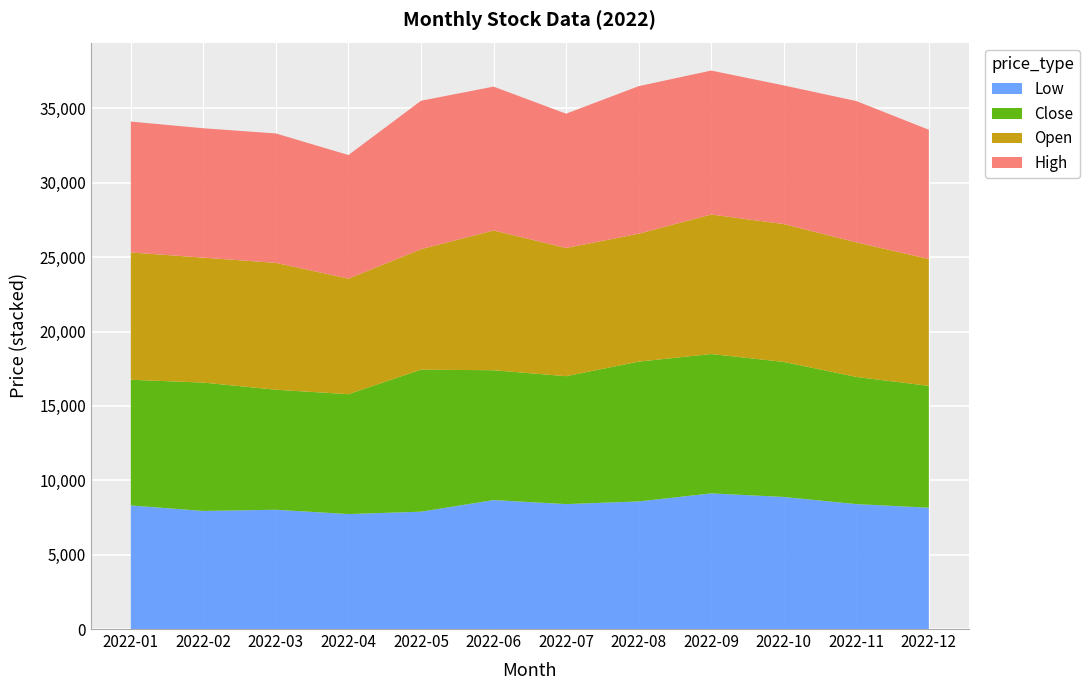

What is the total value across all series at 2022-12?

33570